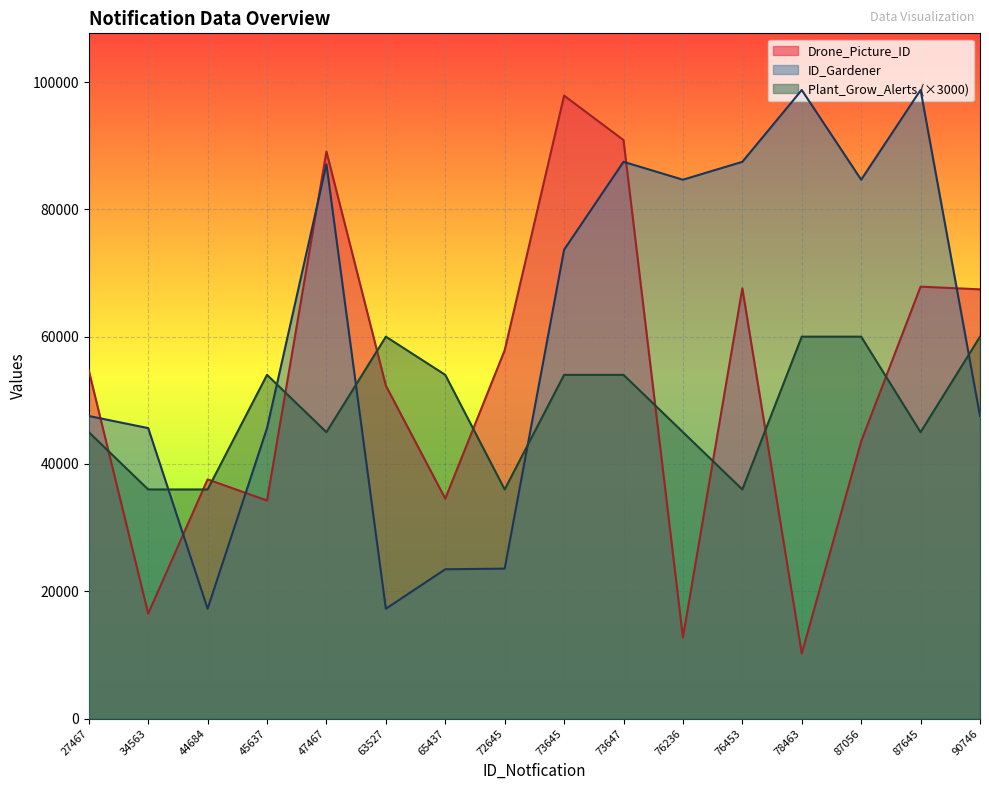

Which category has the highest value in the ID_Gardener series?

78463